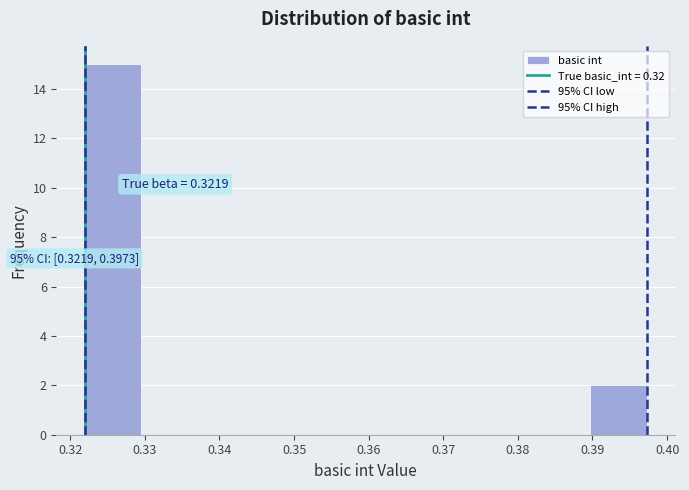

Which range on the x-axis has the tallest bar?

0.322 to 0.329